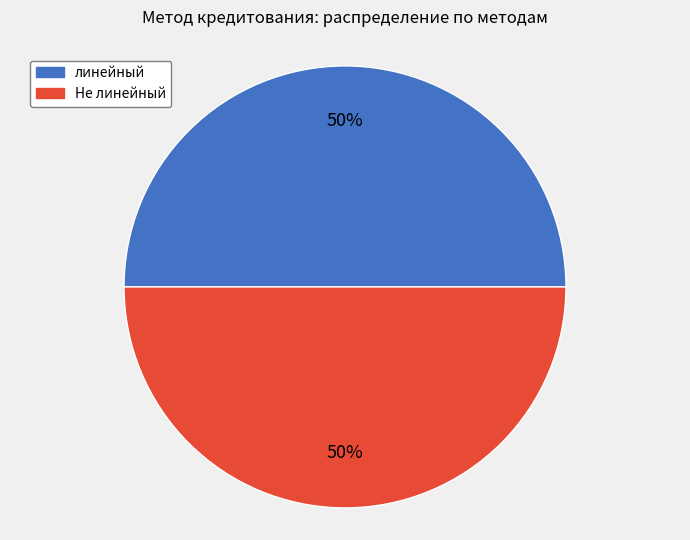

To the nearest percent, what is the combined percentage of Не линейный and линейный?

100%